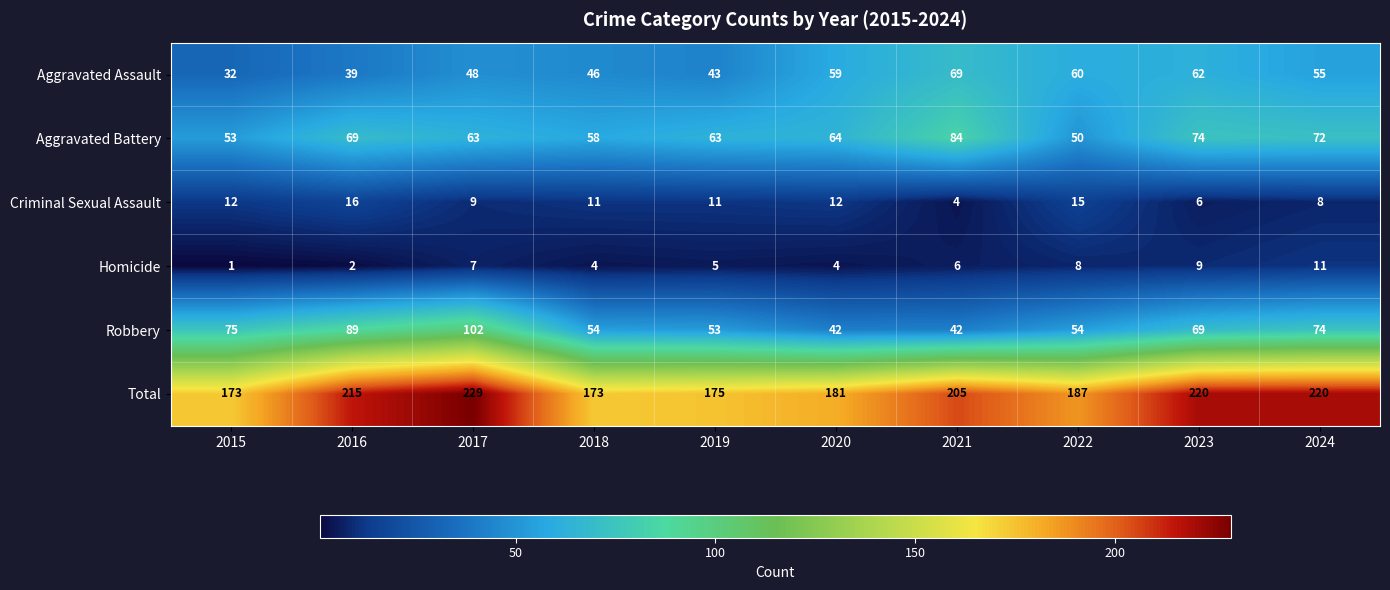

At which category is the sum across all series the highest?

2017